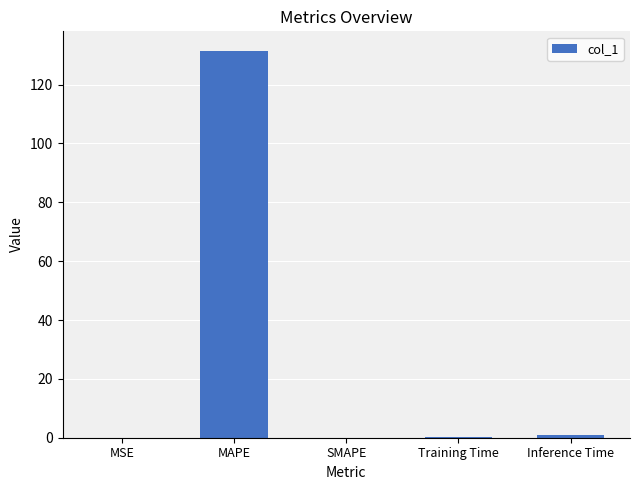

The value at SMAPE is 0.0. True or false?

True